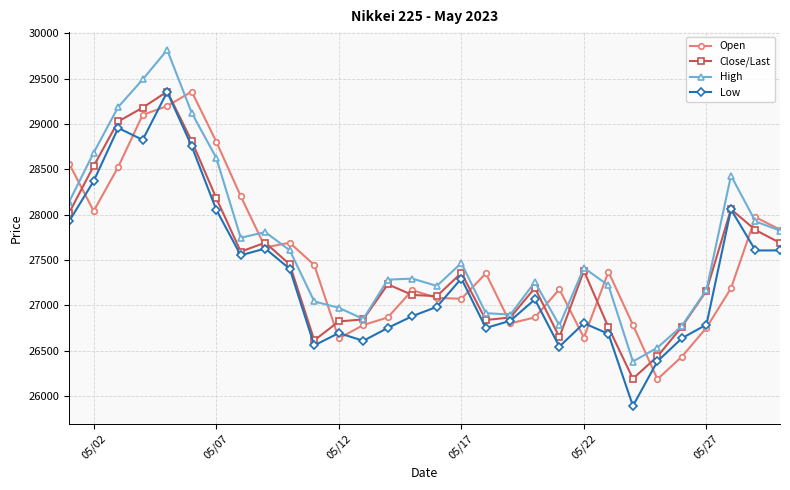

How many data points in Open are less than 27352?

15